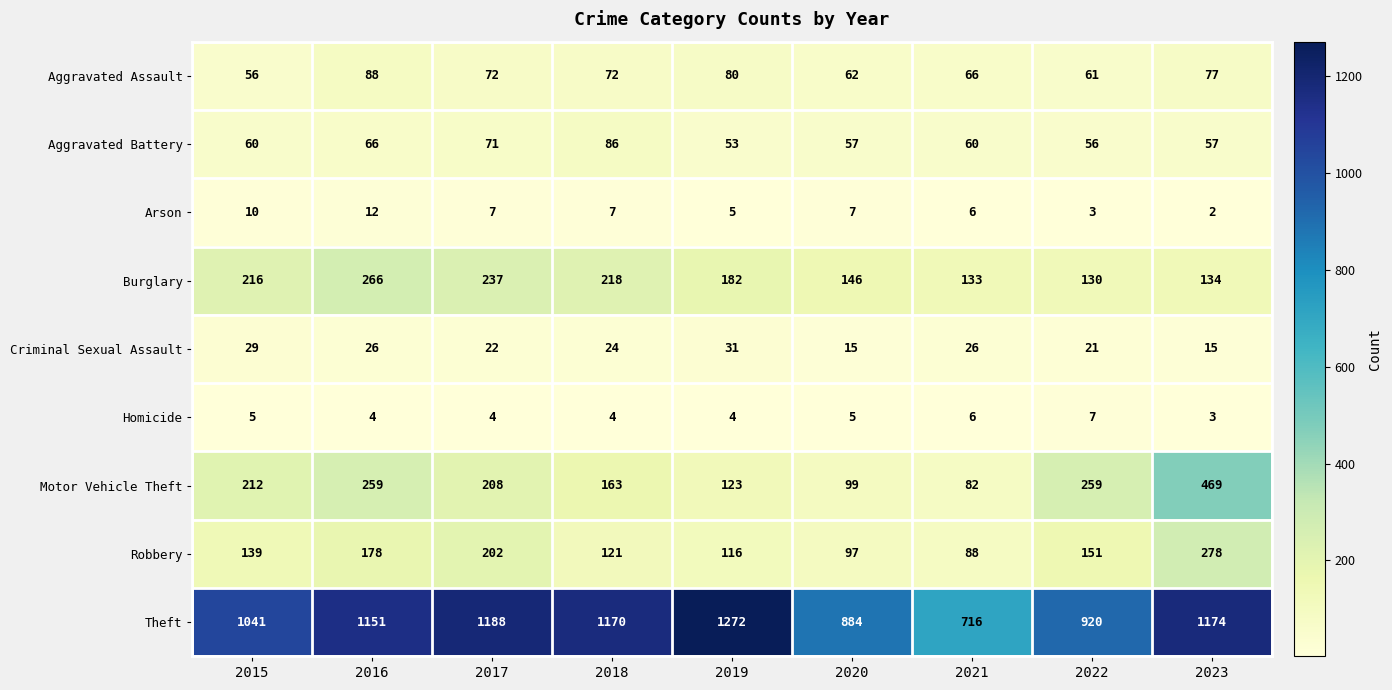

At which label does Burglary reach its minimum?

2022